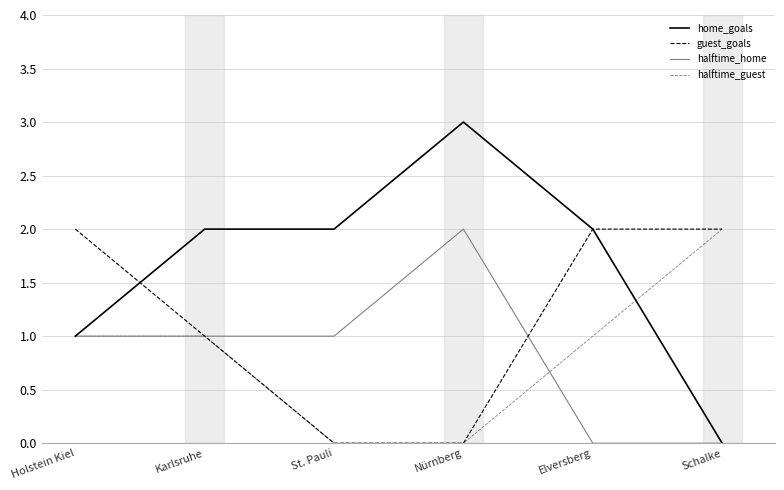

What are all the series names shown in the legend?

home_goals, guest_goals, halftime_home, halftime_guest